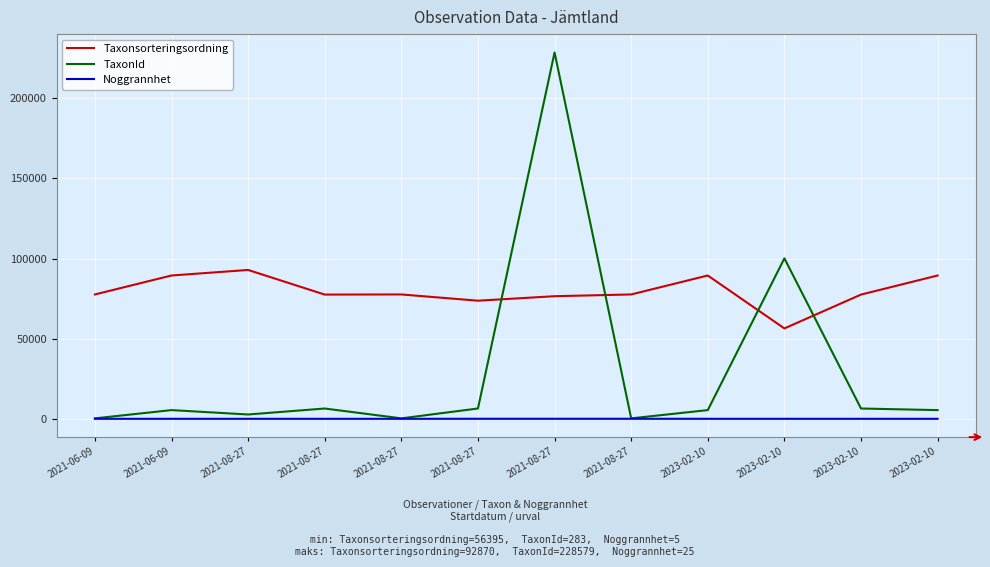

How many lines are shown in the chart?

3